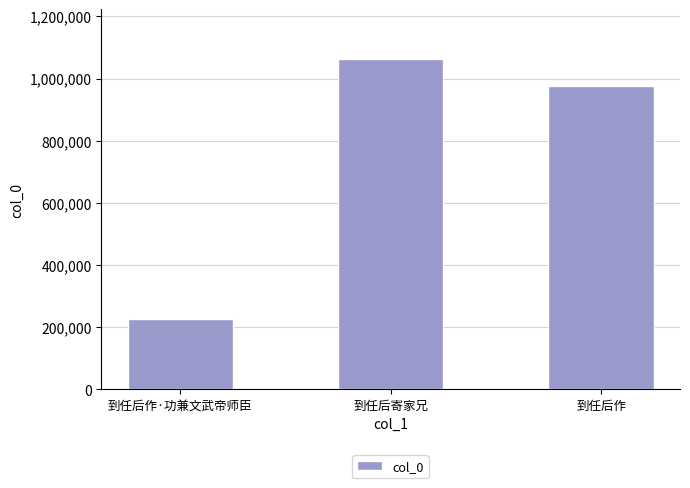

What is the ratio of the value at 到任后寄家兄 to the value at 到任后作?

1.1